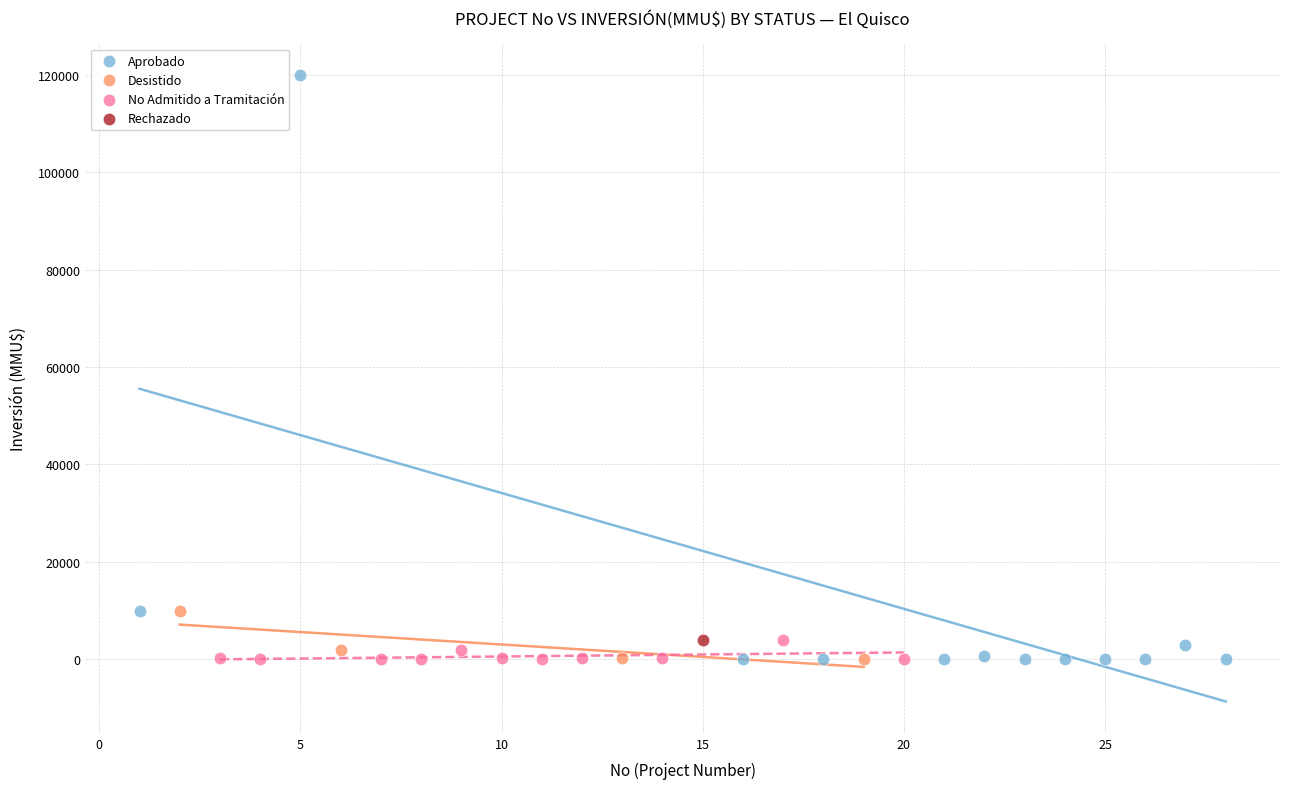

What are all the series names shown in the legend?

Aprobado, Desistido, No Admitido a Tramitación, Rechazado